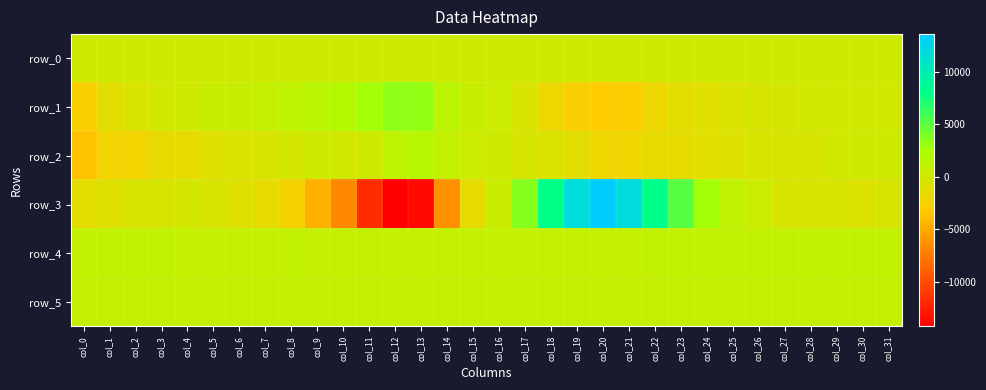

What value does the row_3 series have at col_14?

-6323.0